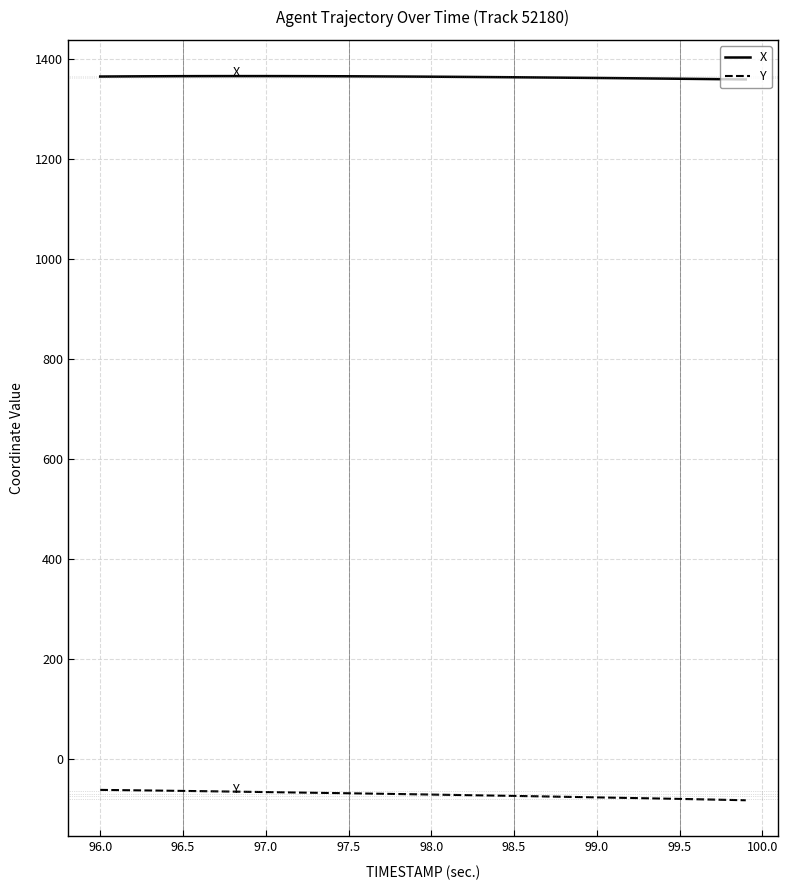

What is the difference between the maximum and second lowest values in the Y series?

20.1